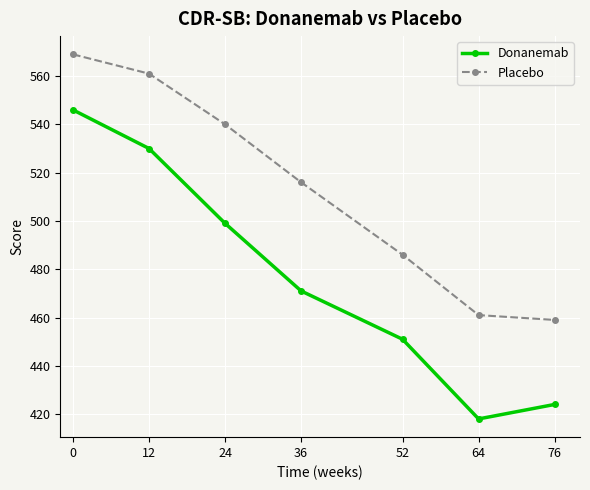

List the series in order of their peak value, lowest first.

Donanemab, Placebo